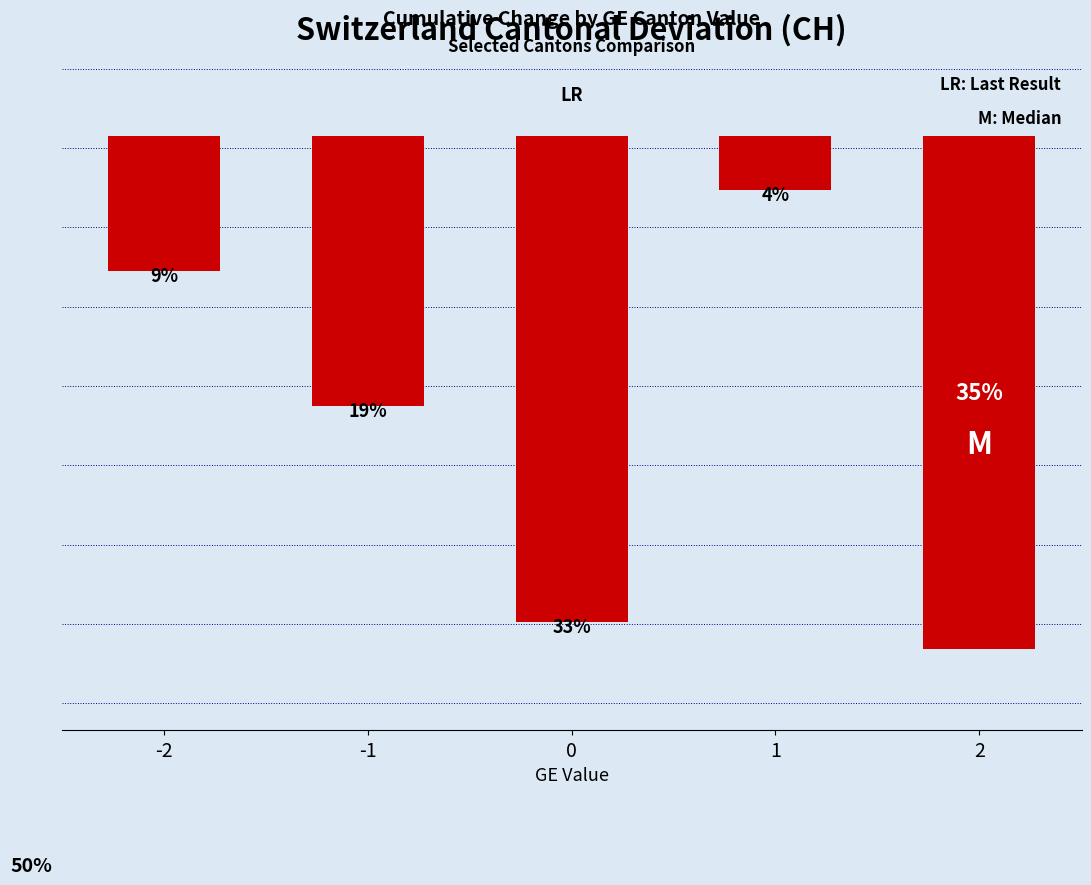

Are the bars grouped side by side (vs. stacked)?

No